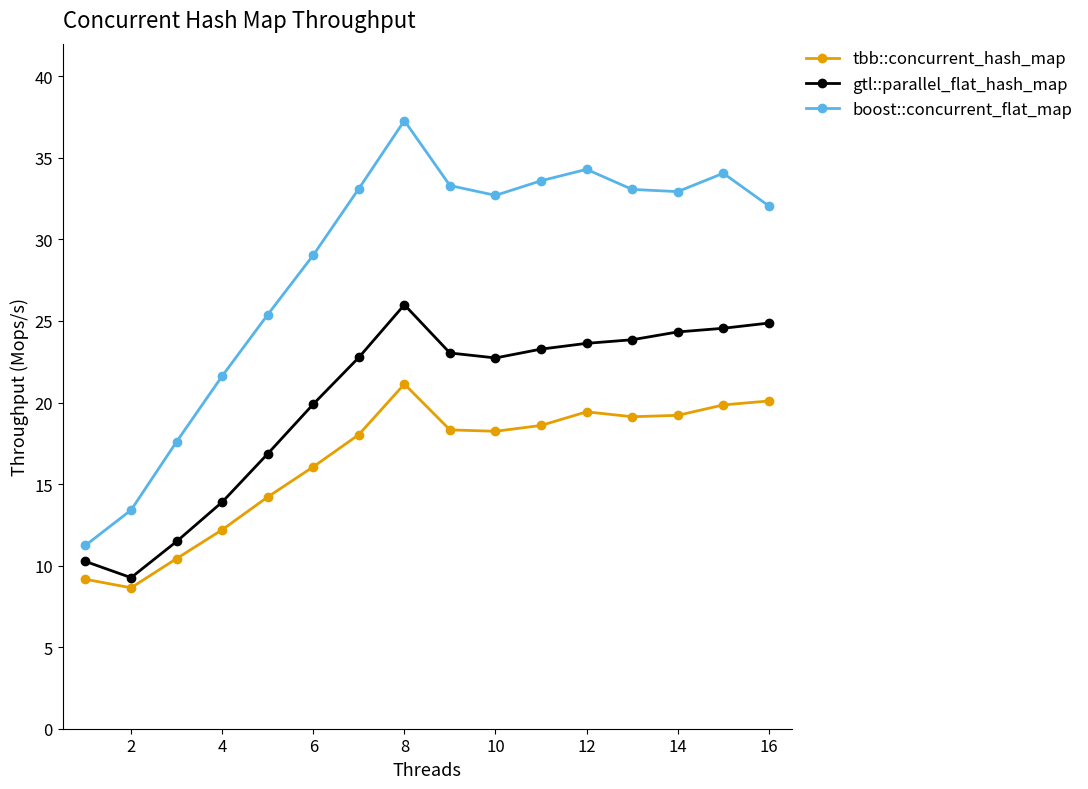

What is the difference between the maximum and minimum values in the gtl::parallel_flat_hash_map series?

16.7